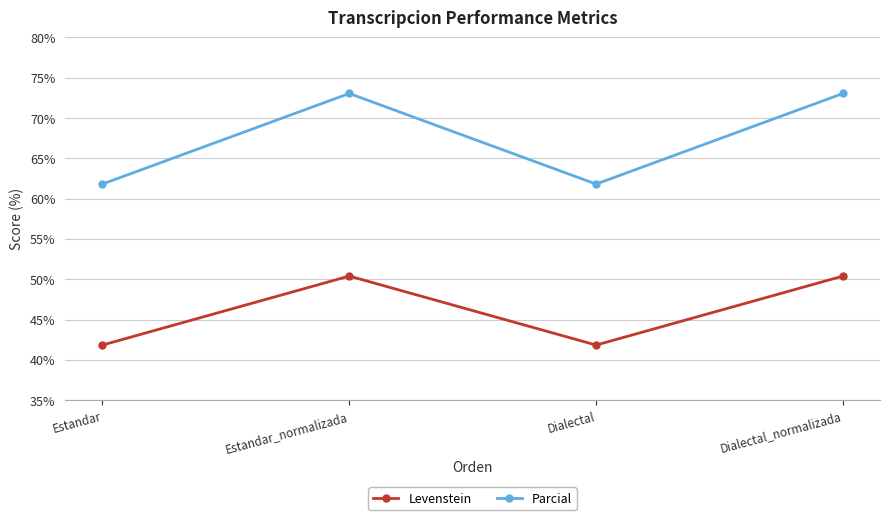

Which series has the largest range (max minus min)?

Parcial